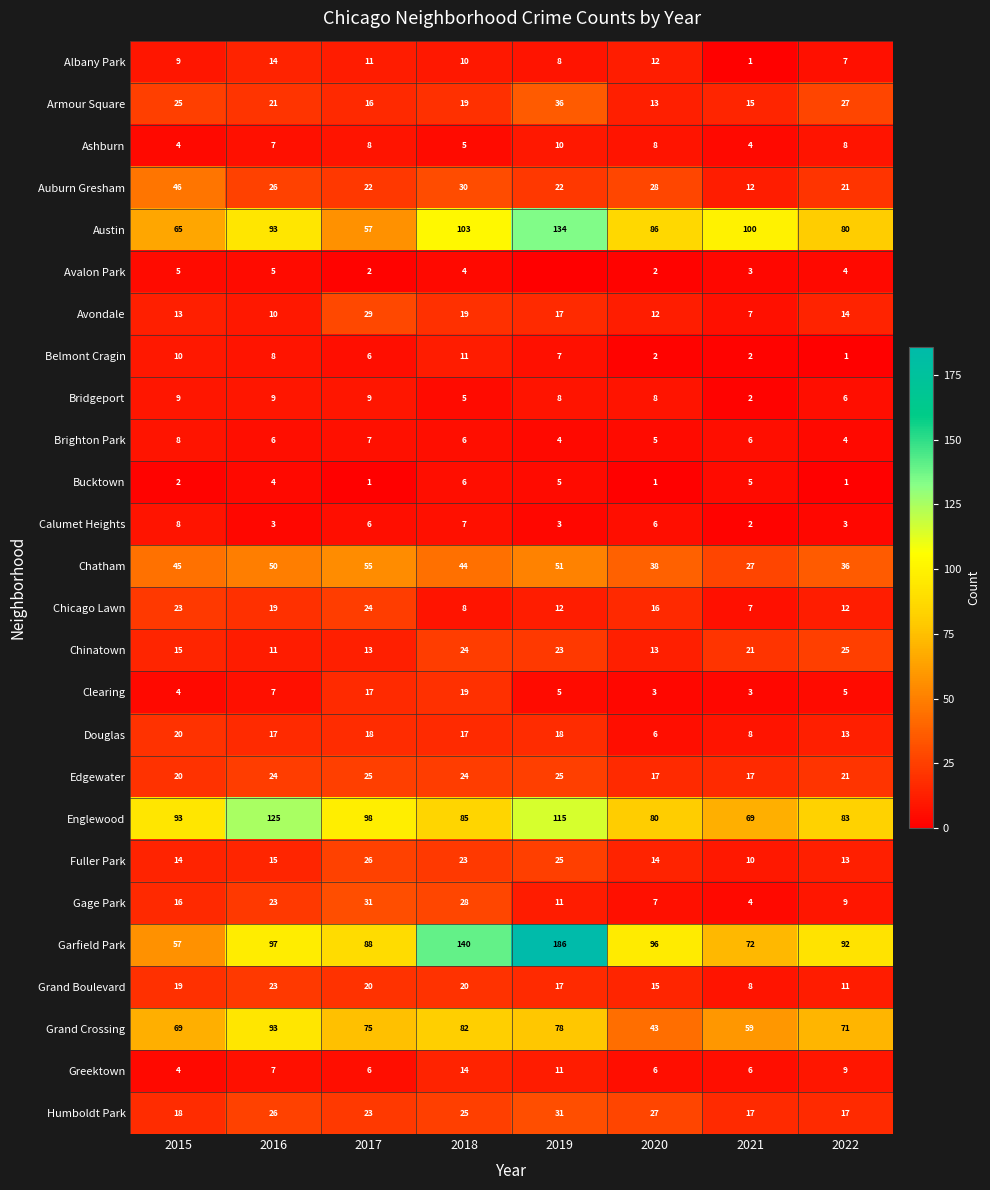

How many data points in Chinatown are less than 21?

4